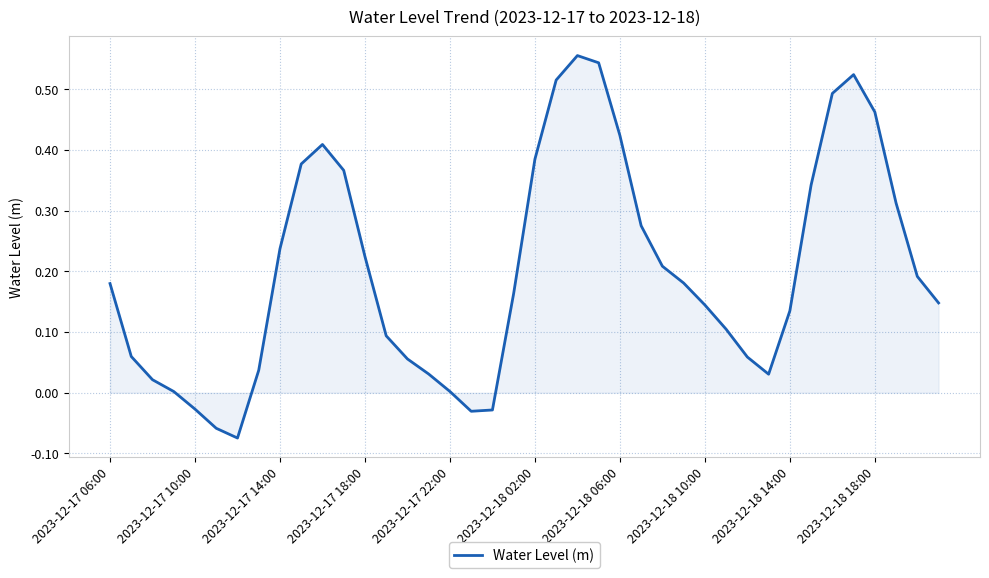

True or false: the data shows 0.2 at 2023-12-18 18:00.

False